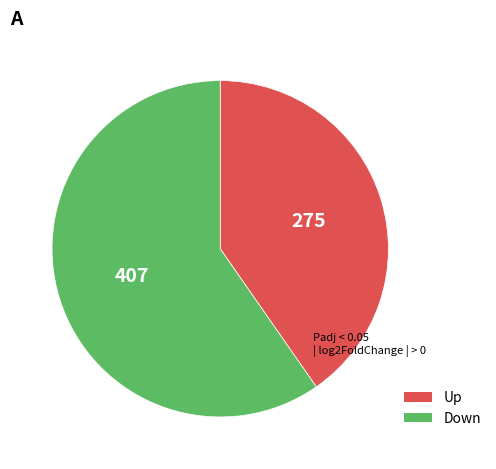

Is there a majority slice in this chart?

Yes